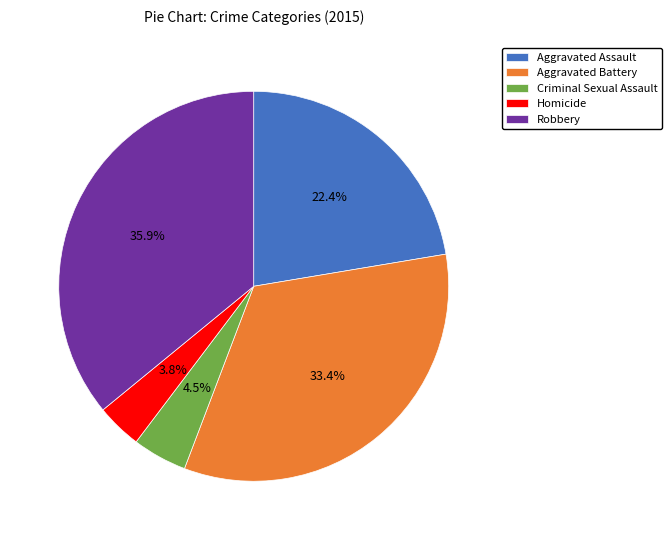

What percentage is the Robbery slice, to the nearest percent?

36%